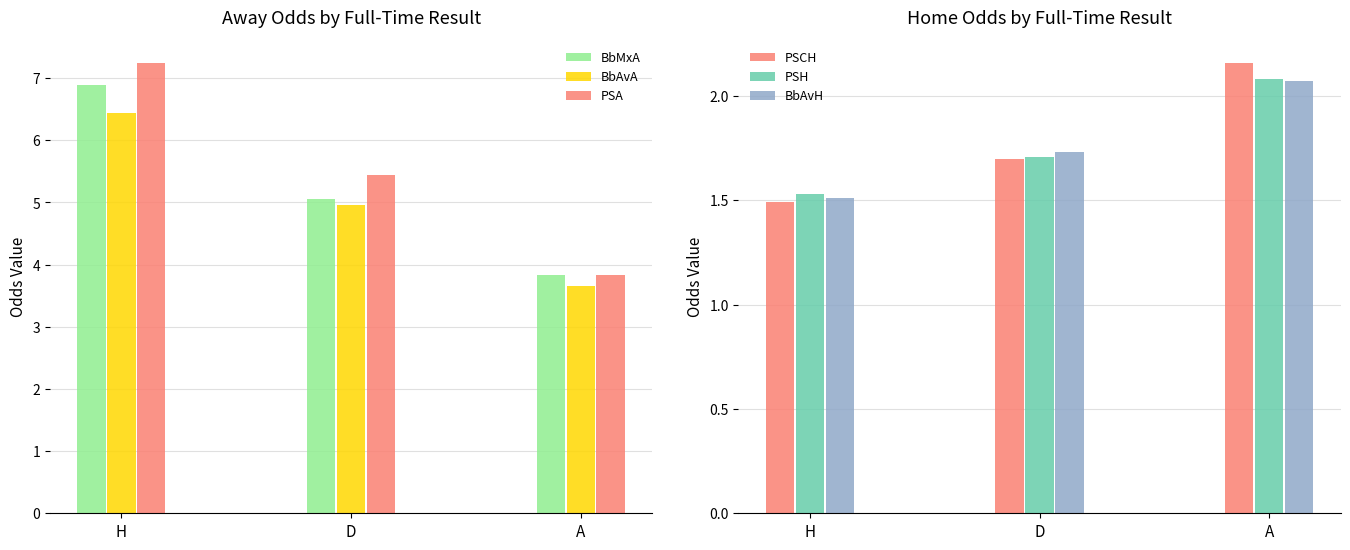

What is the value of the PSA bar at the 1st from the left?

7.2